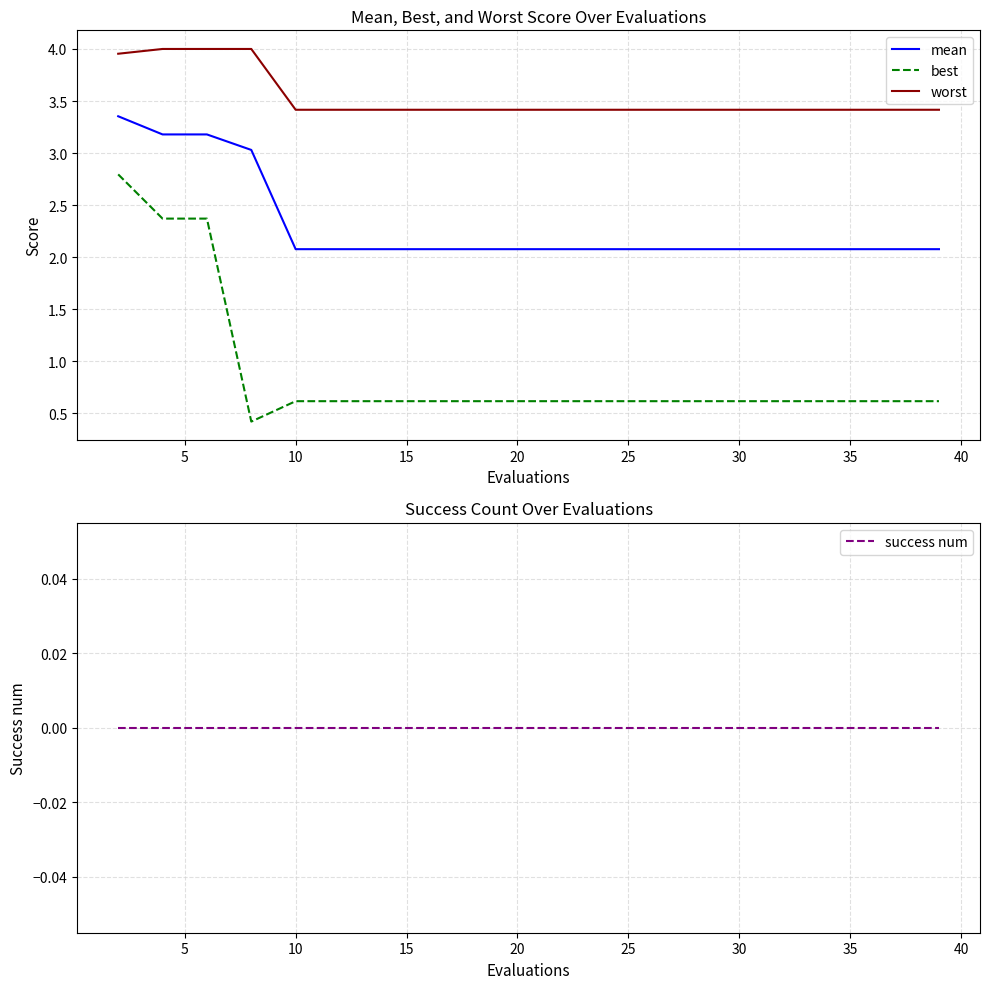

What is the maximum value for best?

2.8